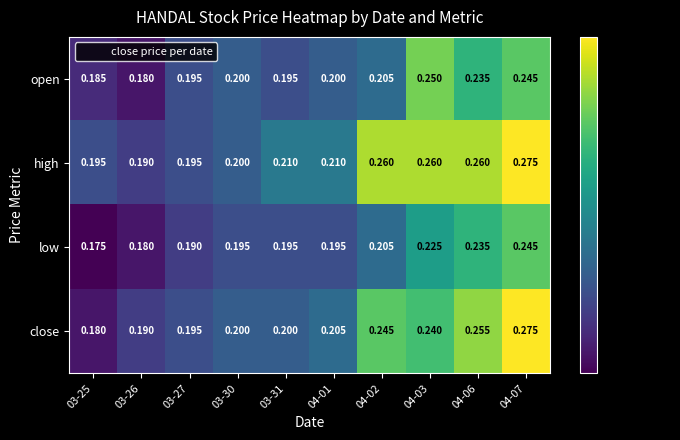

Which series changed the most between 03-25 and 03-26?

close